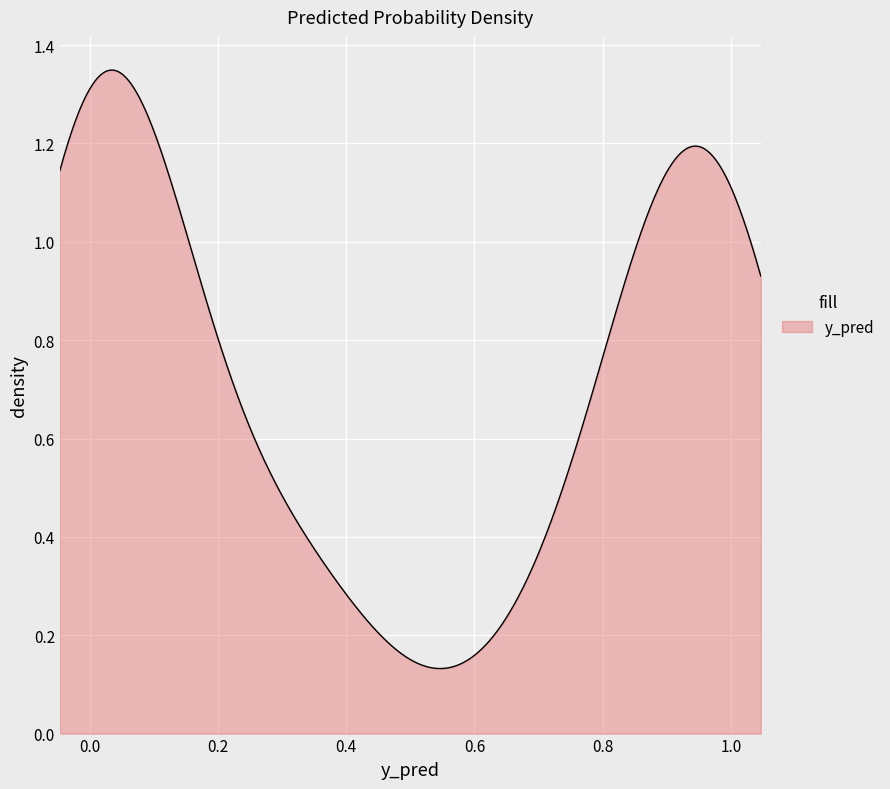

Does the chart have visible grid lines?

Yes